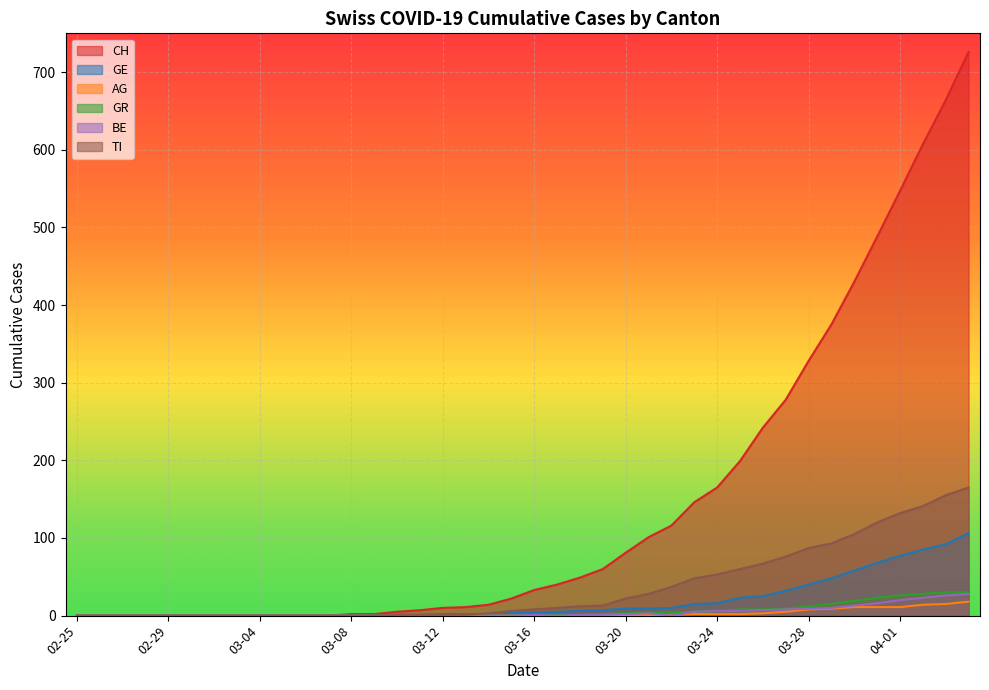

Which series has the largest range (max minus min)?

CH